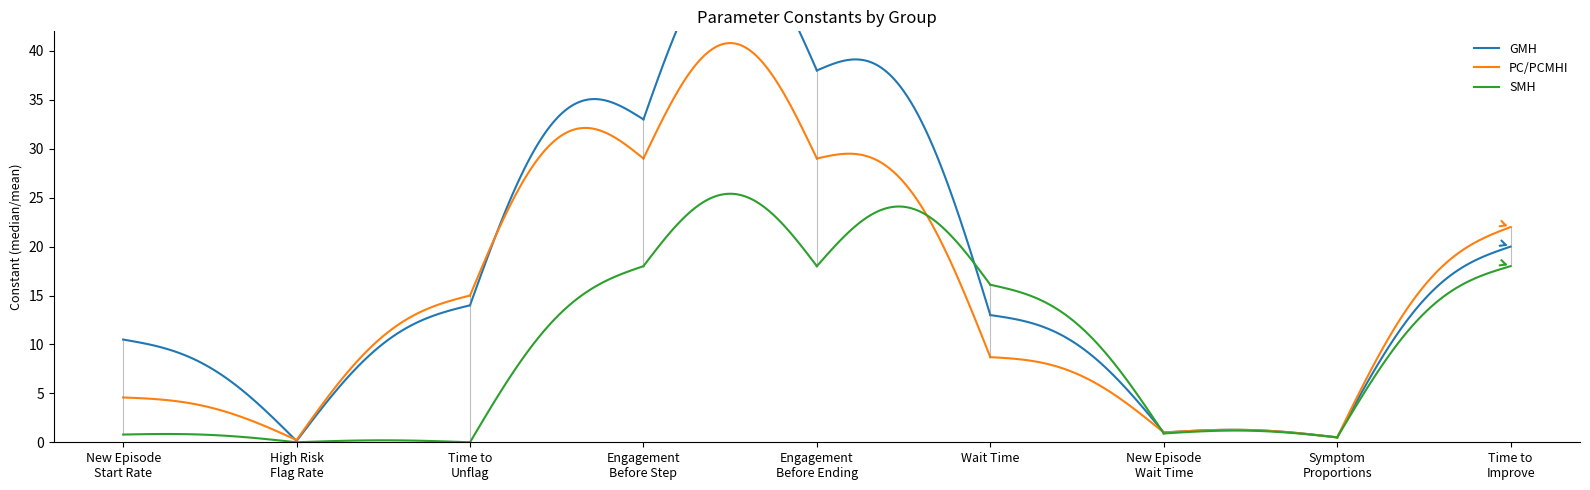

What is the difference between the PC/PCMHI values at Time to
Improve and Wait Time?

13.3